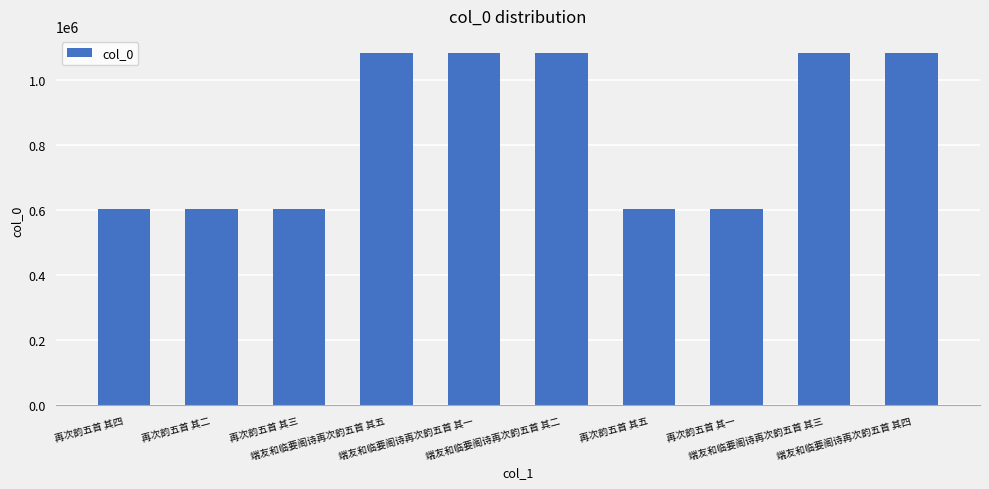

What is the value of the 6th bar from the left?

1081358